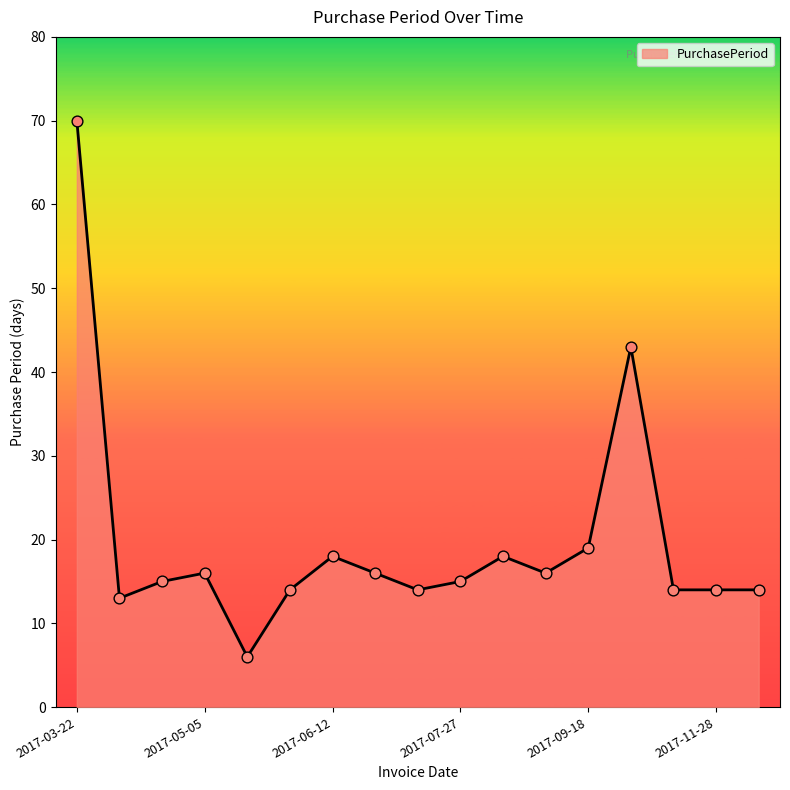

What is the difference between the maximum and minimum values?

64